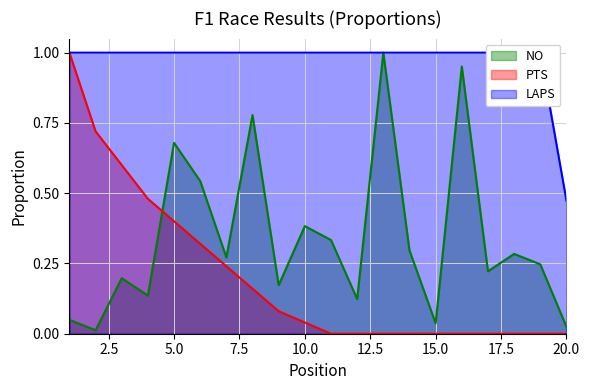

How many categories are shown in the chart?

20